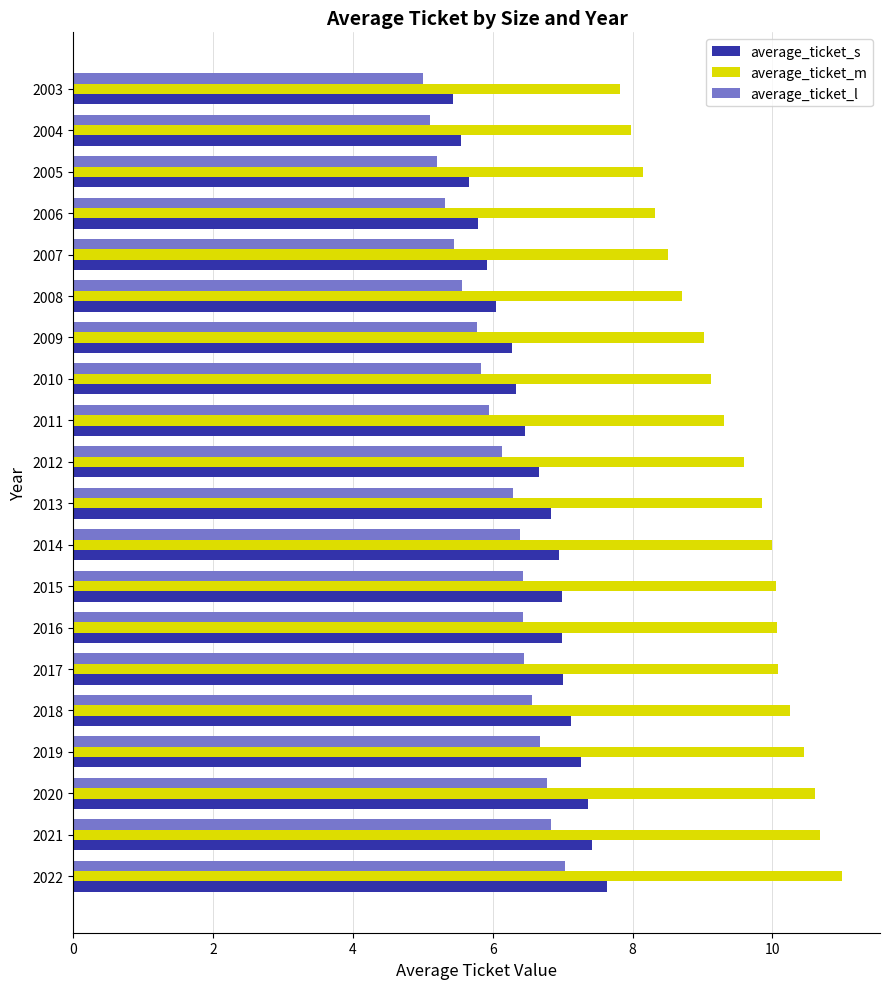

The value of average_ticket_l at 2019 is 6.7. True or false?

True